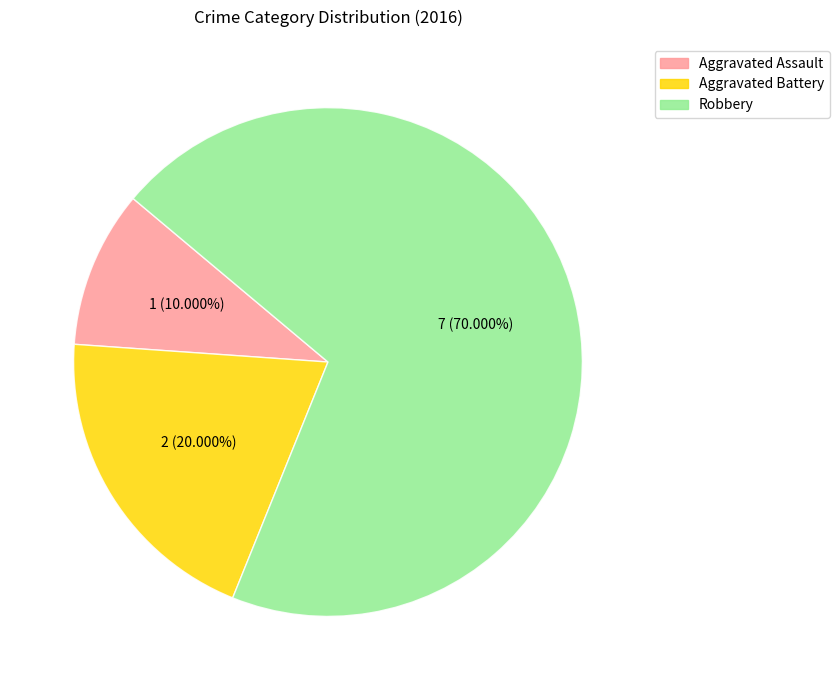

Does any single category account for the majority?

Yes